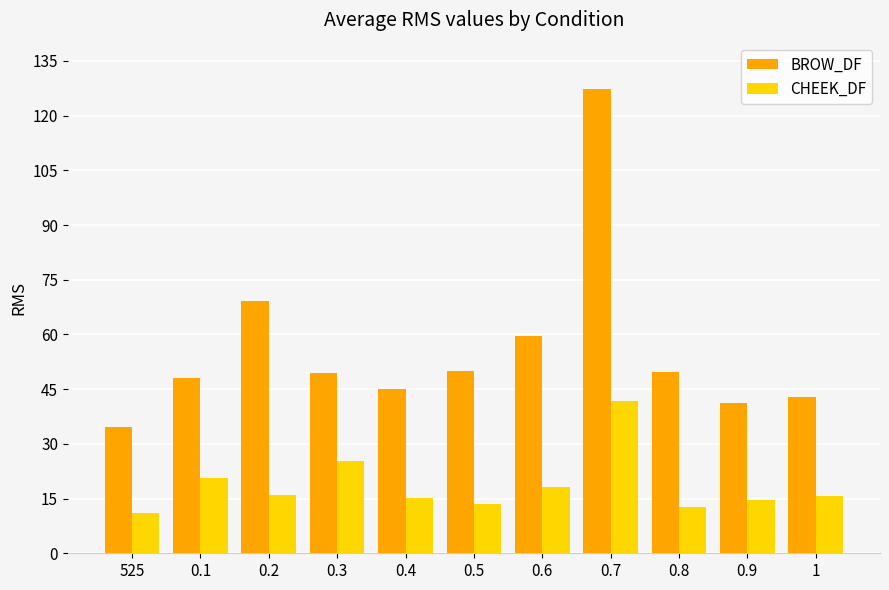

List the series in order of their peak value, highest first.

BROW_DF, CHEEK_DF